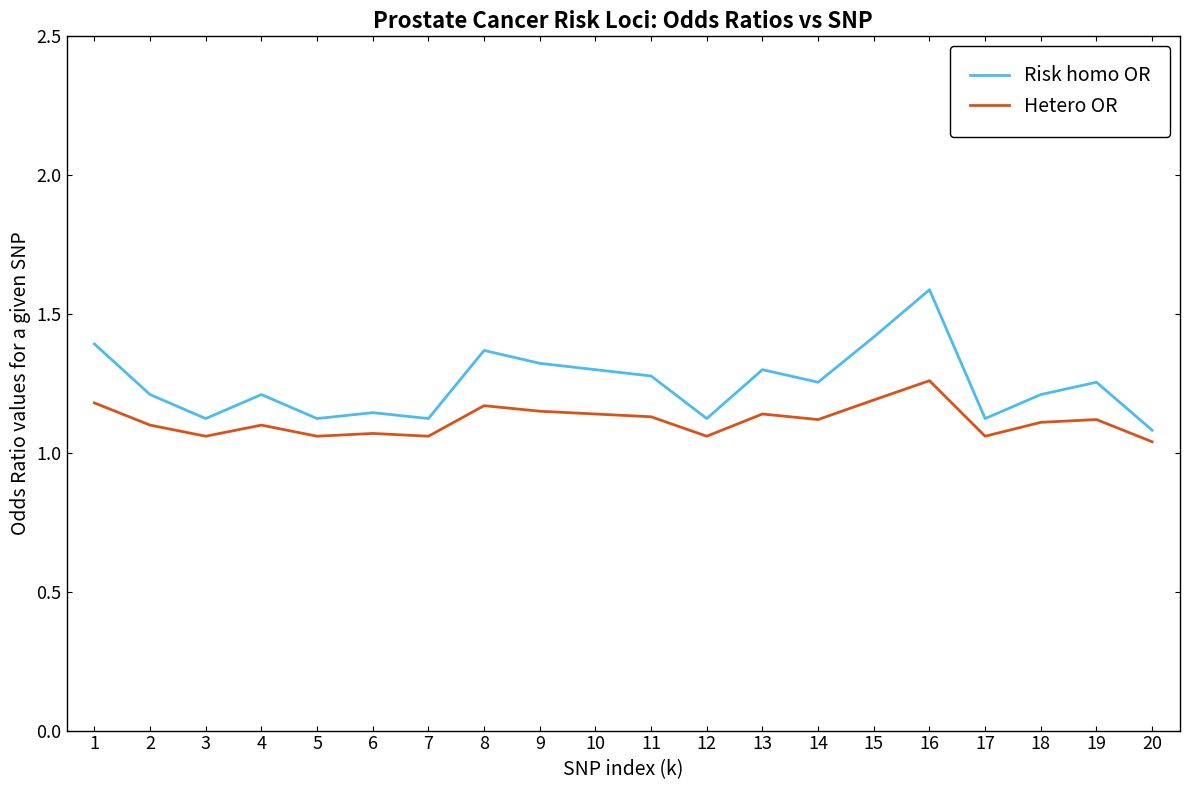

What is the sum of the Risk homo OR values at 17 and 12?

2.2